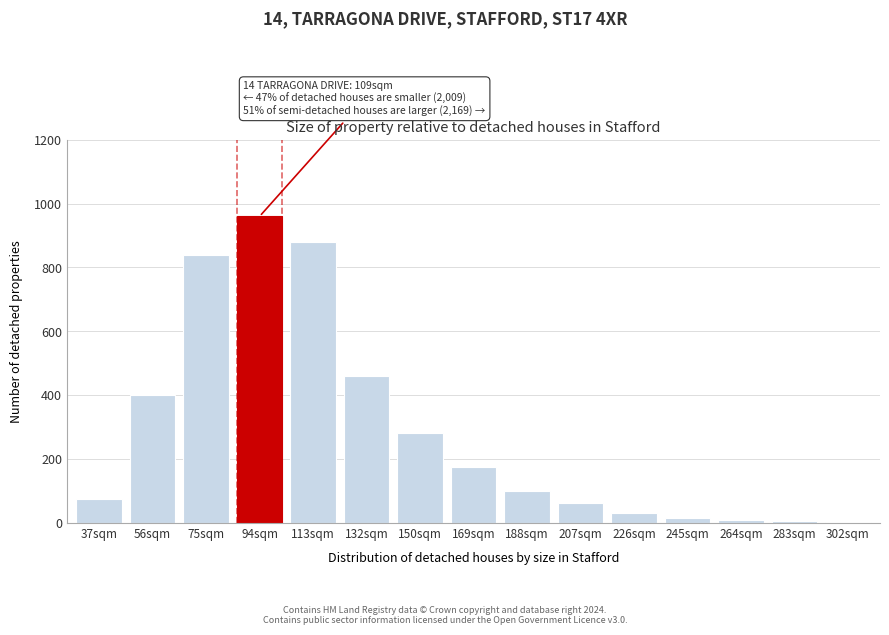

What is the maximum value shown in the chart?

960